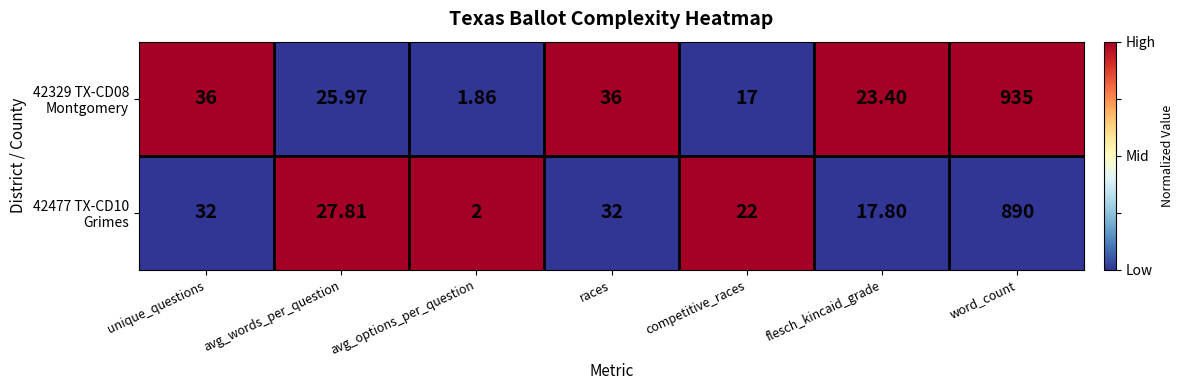

At which category does the chart reach its minimum across all series?

avg_options_per_question